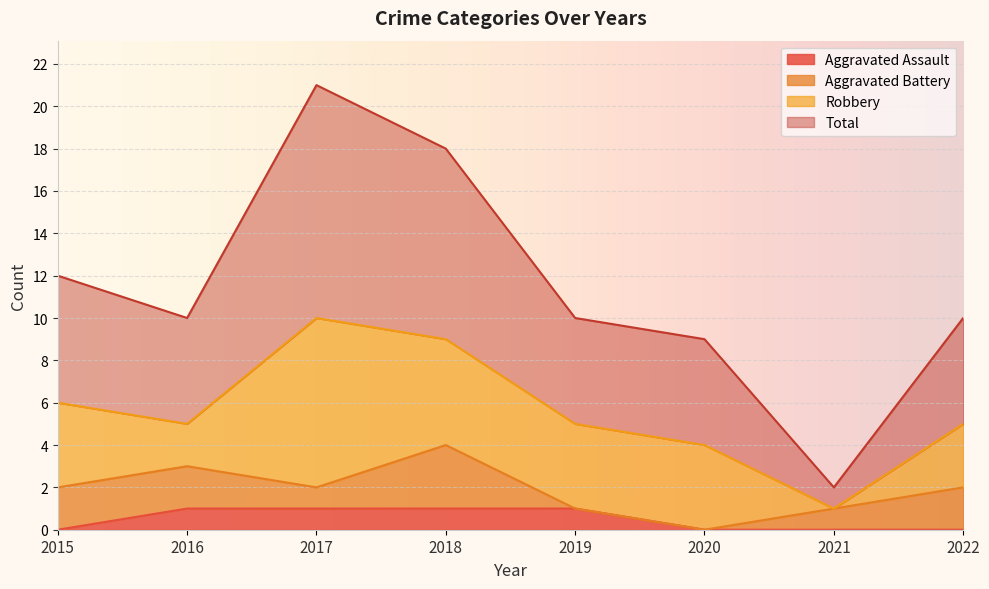

Where is the first local maximum for Total?

2017